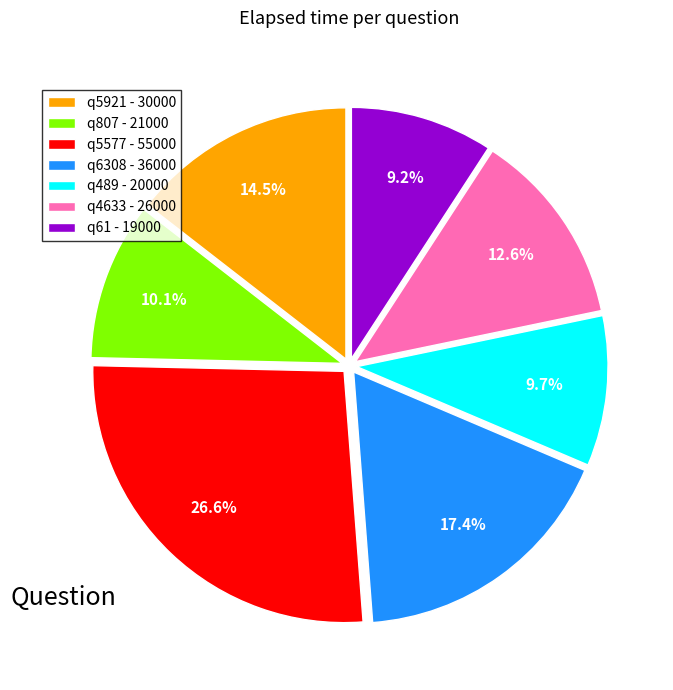

True or false: q5577 accounts for 14% of the total.

False